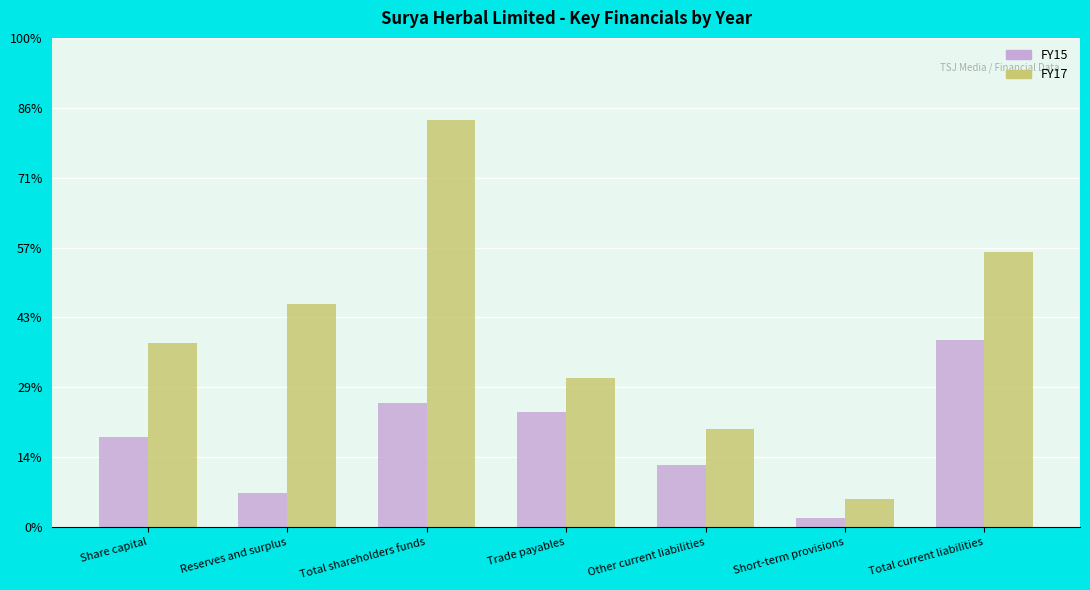

Where is FY17 nearest to the value 62361803?

Reserves and surplus